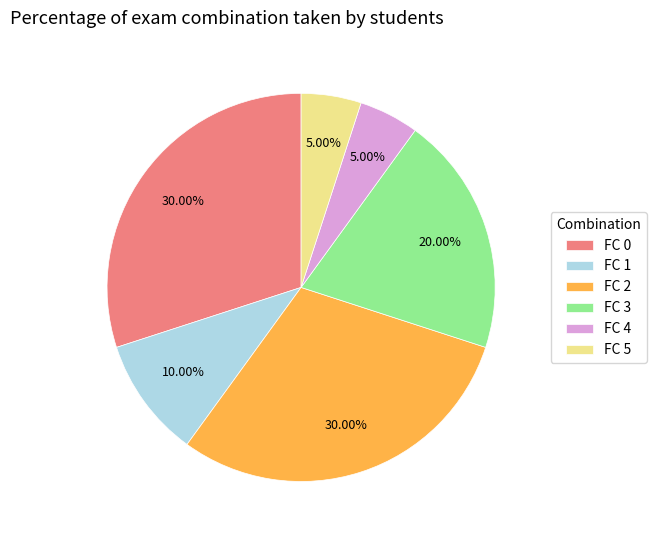

Do FC 2 and FC 4 together represent more than half of the pie?

No